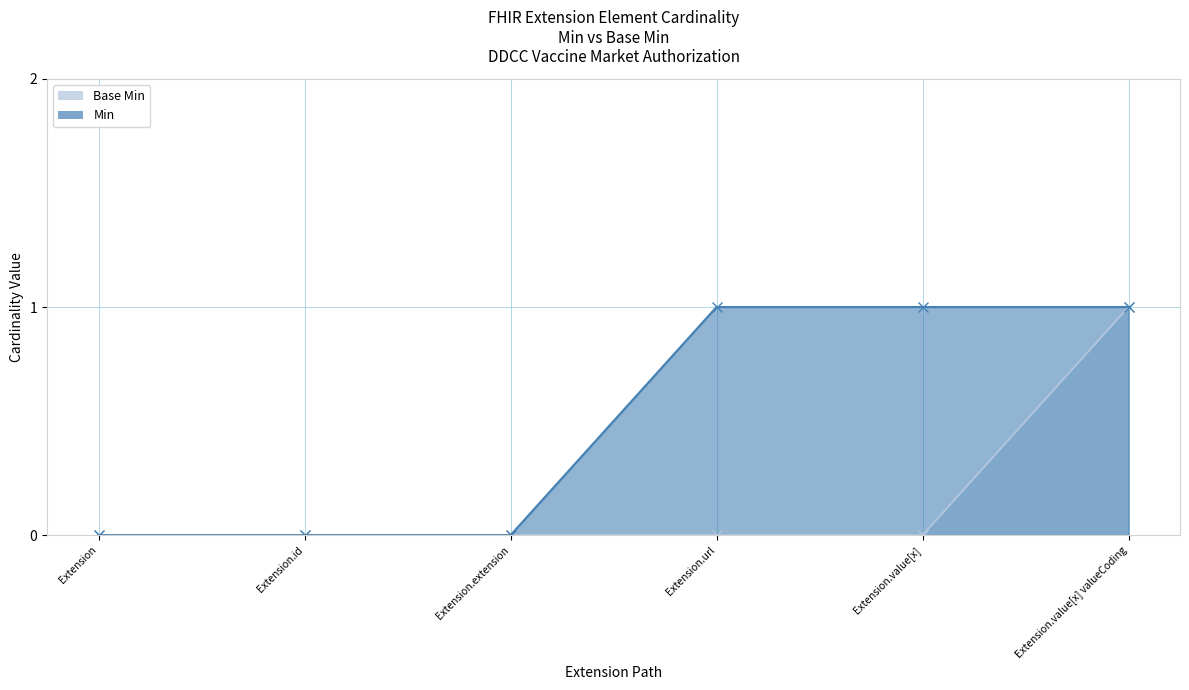

What is the sum of all Base Min values?

1